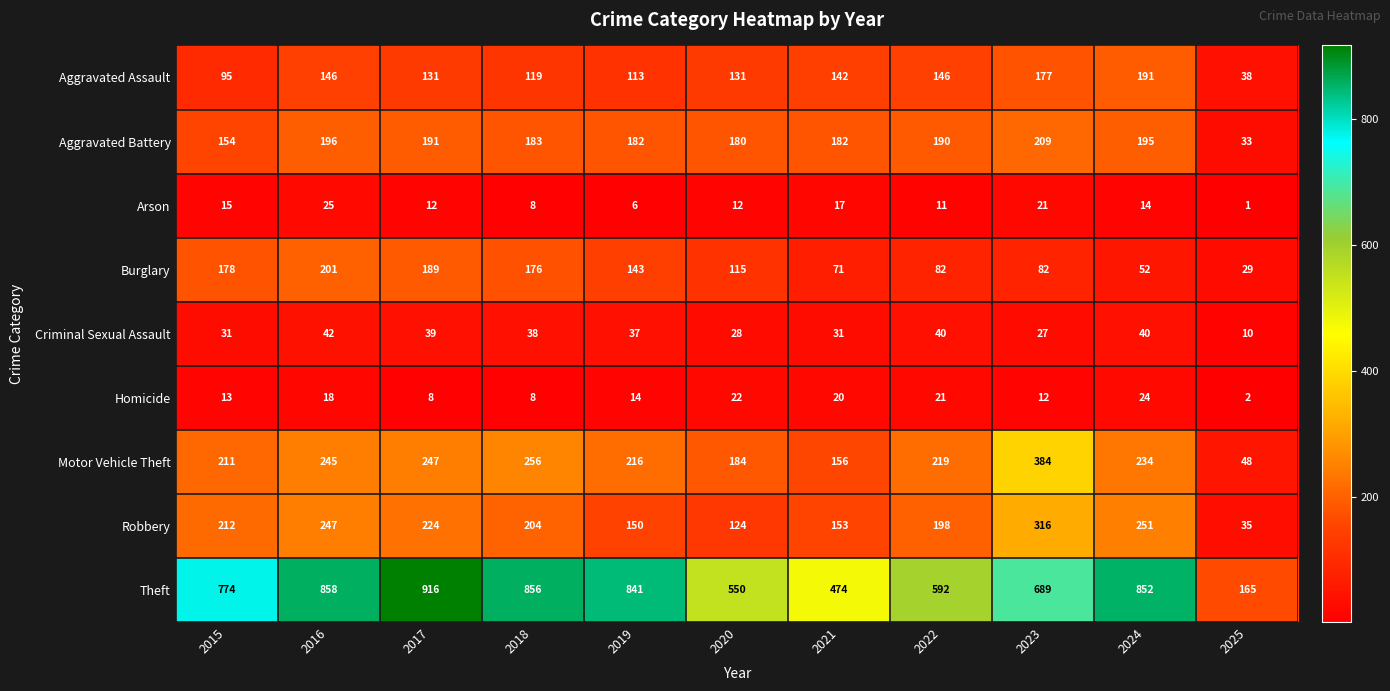

What is the total value across all series at 2021?

1246